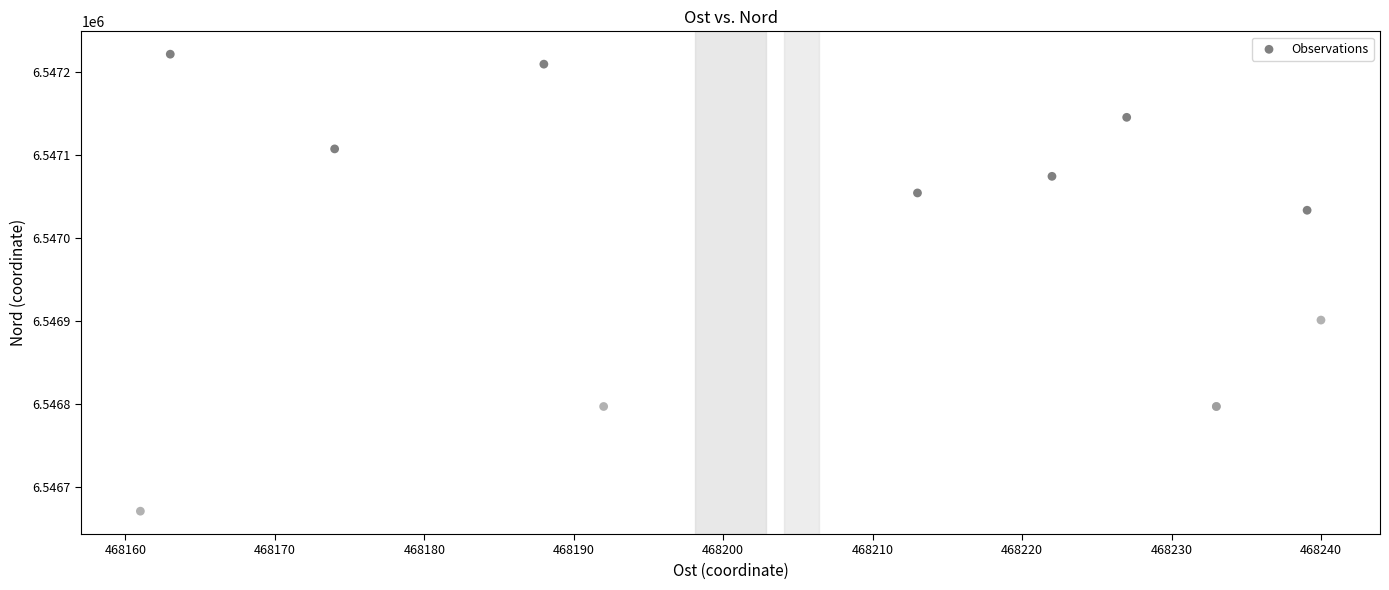

What Y value in the scatter plot is closest to 6546946?

6546901.0